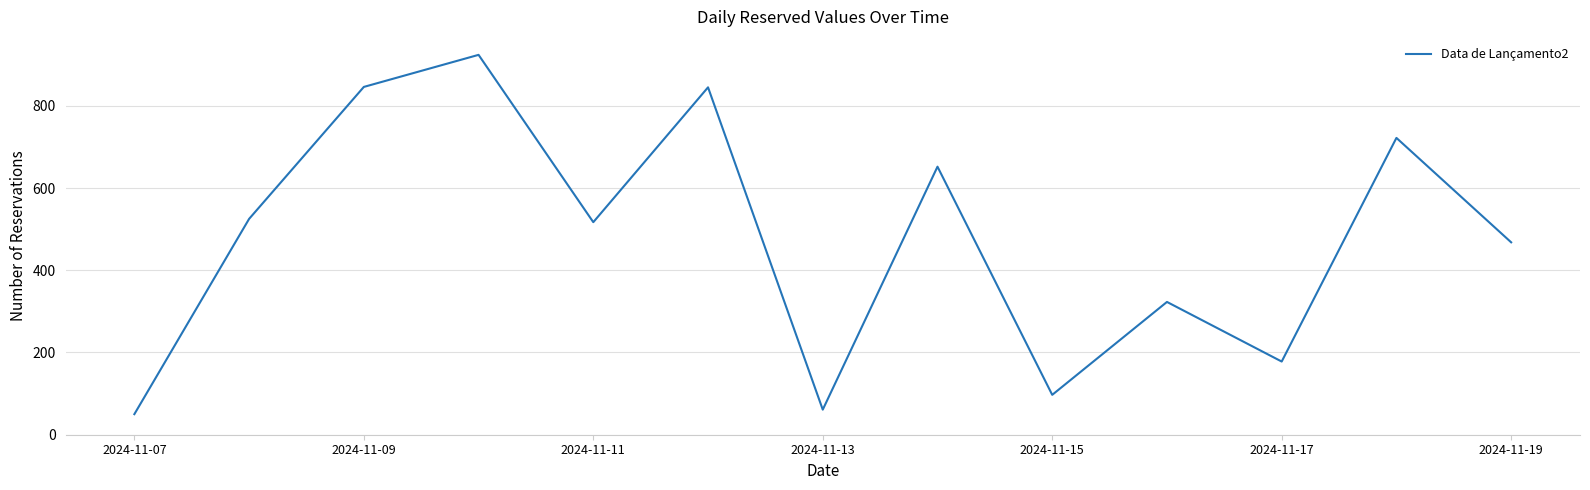

How many interior local peaks (higher than both neighbors) does the data have?

5